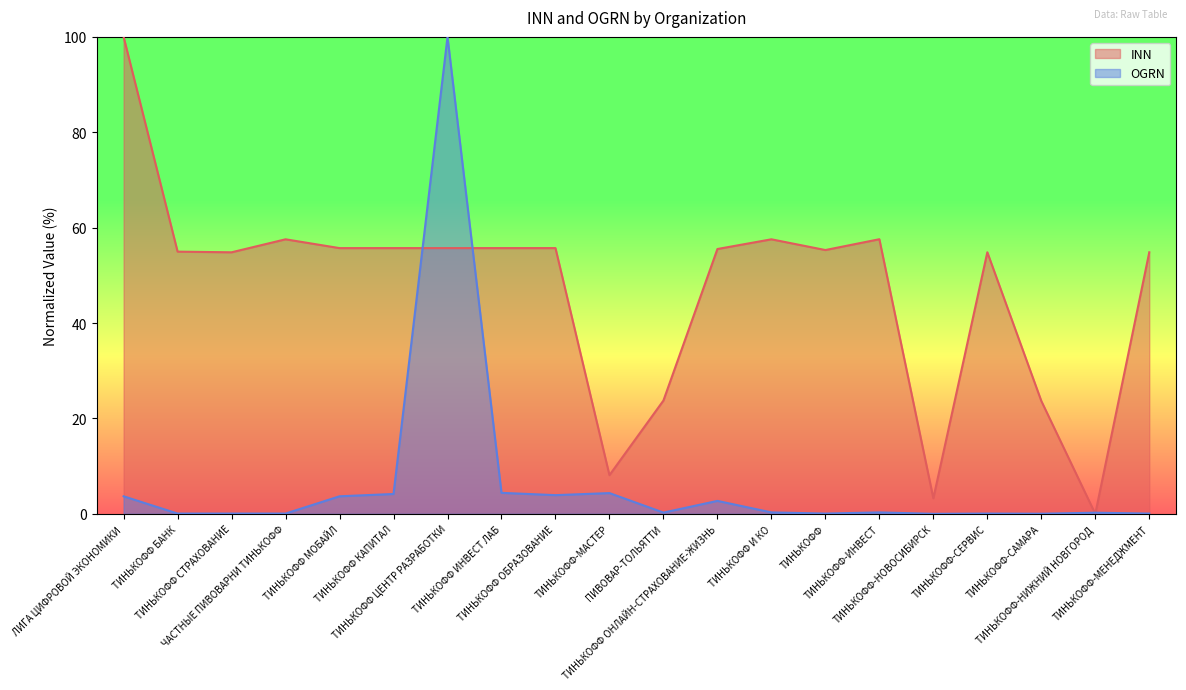

True or false: OGRN and INN cross at least once.

True